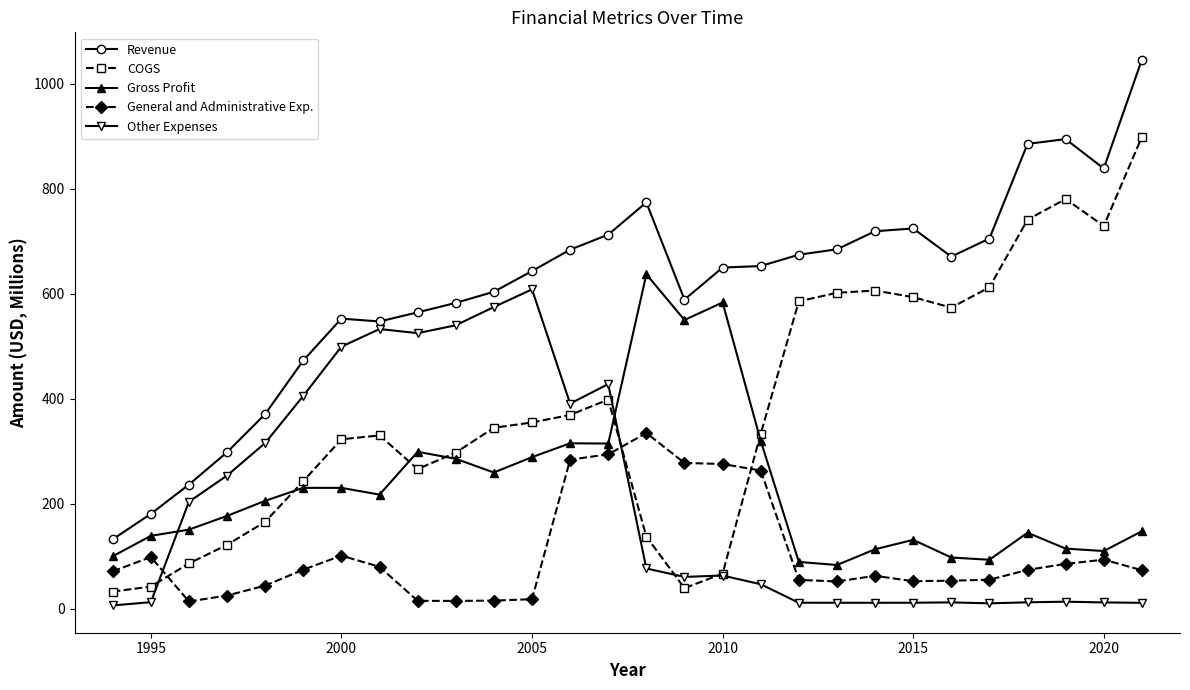

True or false: COGS and General and Administrative Exp. cross at least once.

True